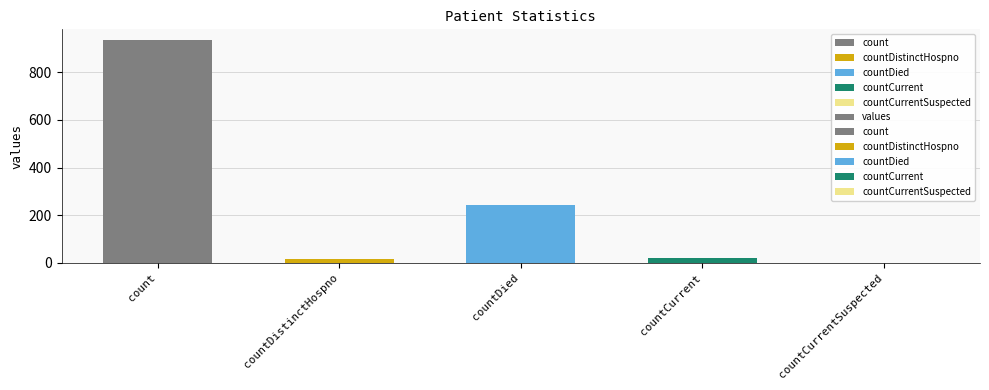

Reading left to right, list all the values displayed in this chart.

933	17	242	22	0